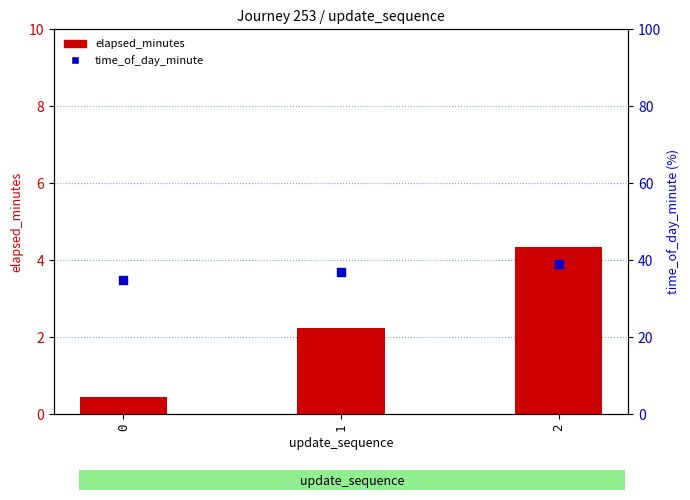

What are all the series names shown in the legend?

elapsed_minutes, time_of_day_minute